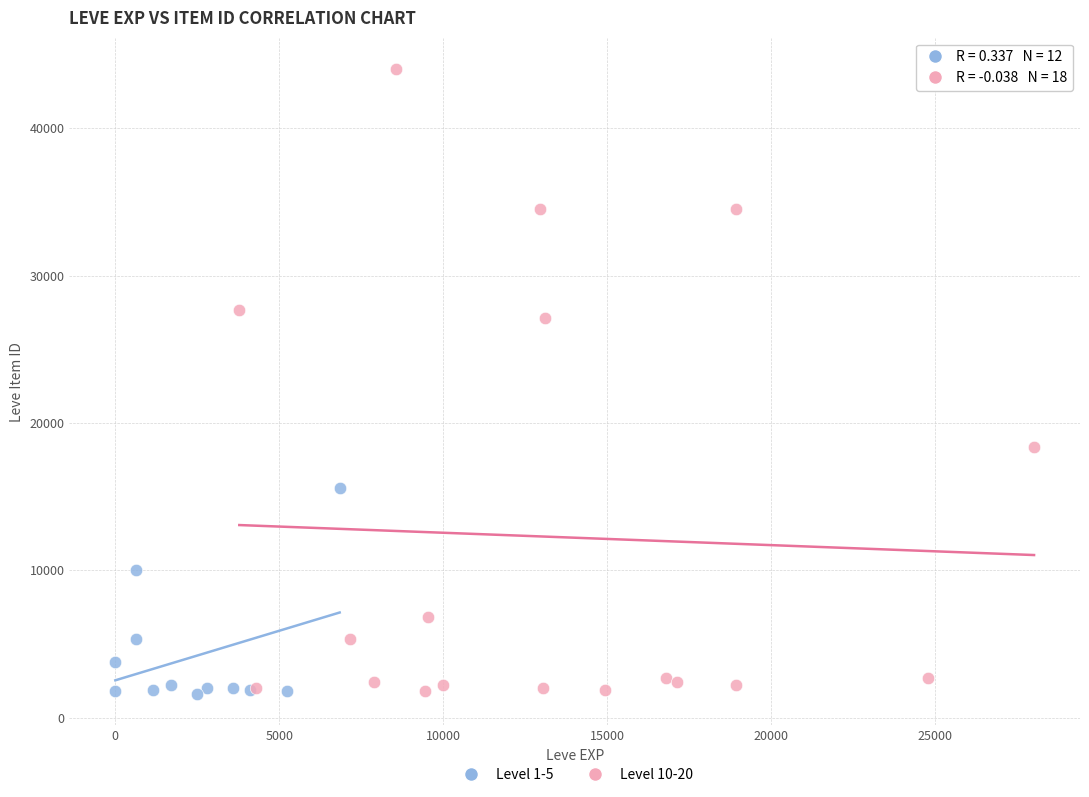

Which series contains the highest Y value?

Level 10-20